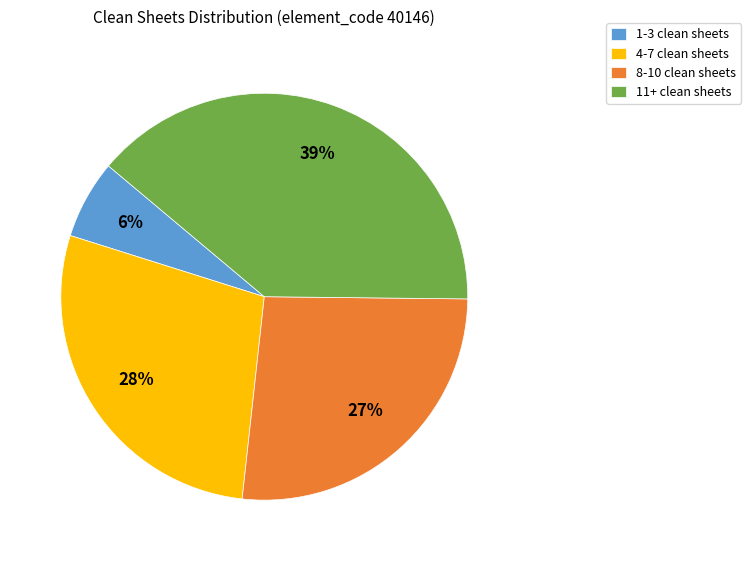

Which has a higher value, 4-7 clean sheets or 8-10 clean sheets?

4-7 clean sheets